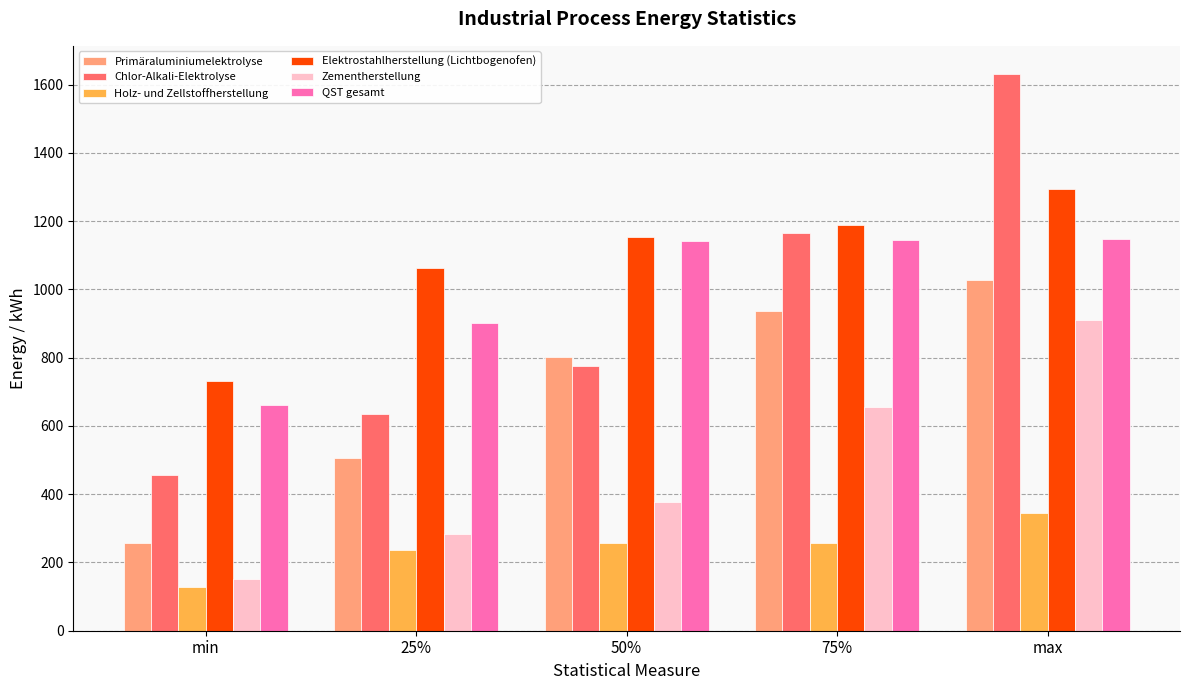

Count the number of data series in this chart.

6